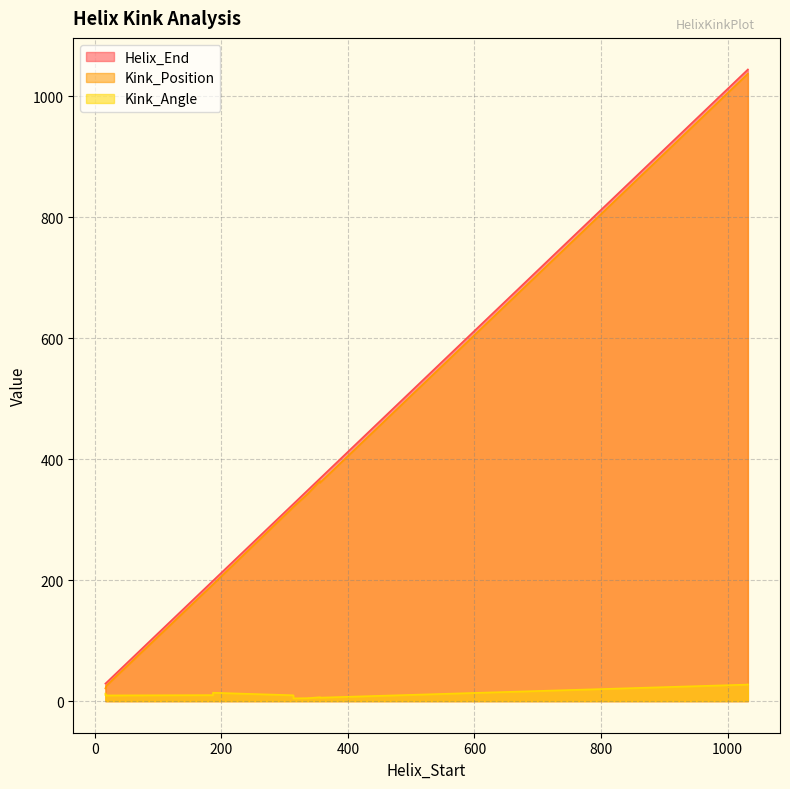

What is the sum of the Kink_Angle values at 314 and 187?

14.6